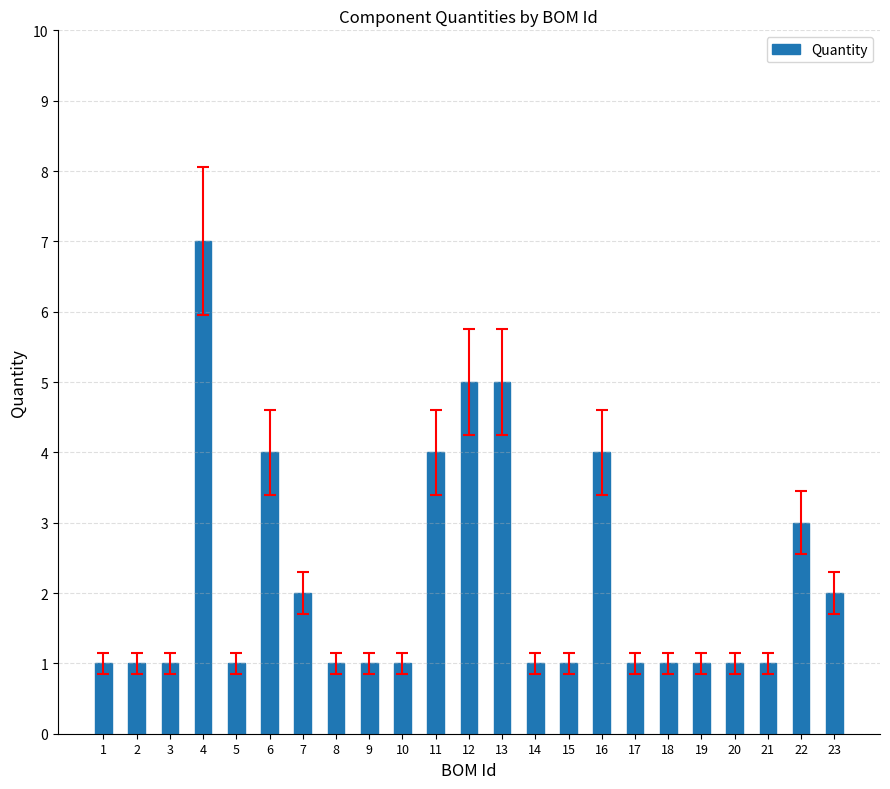

What is the maximum value shown in the chart?

7